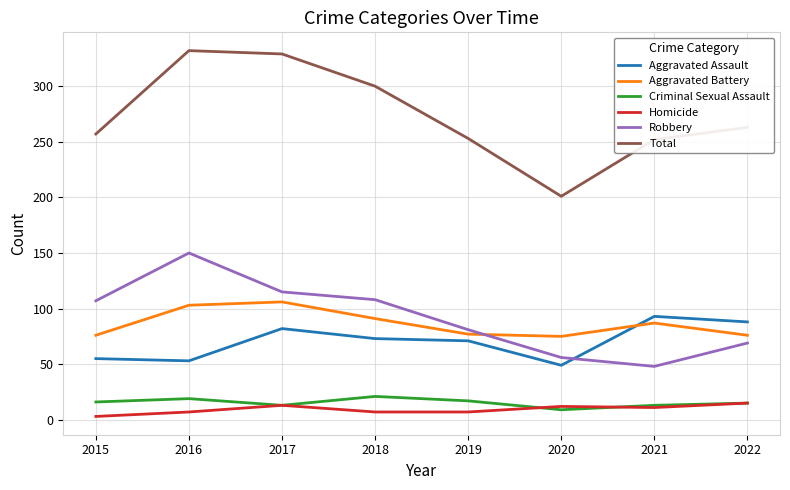

How many distinct data groups are displayed?

6